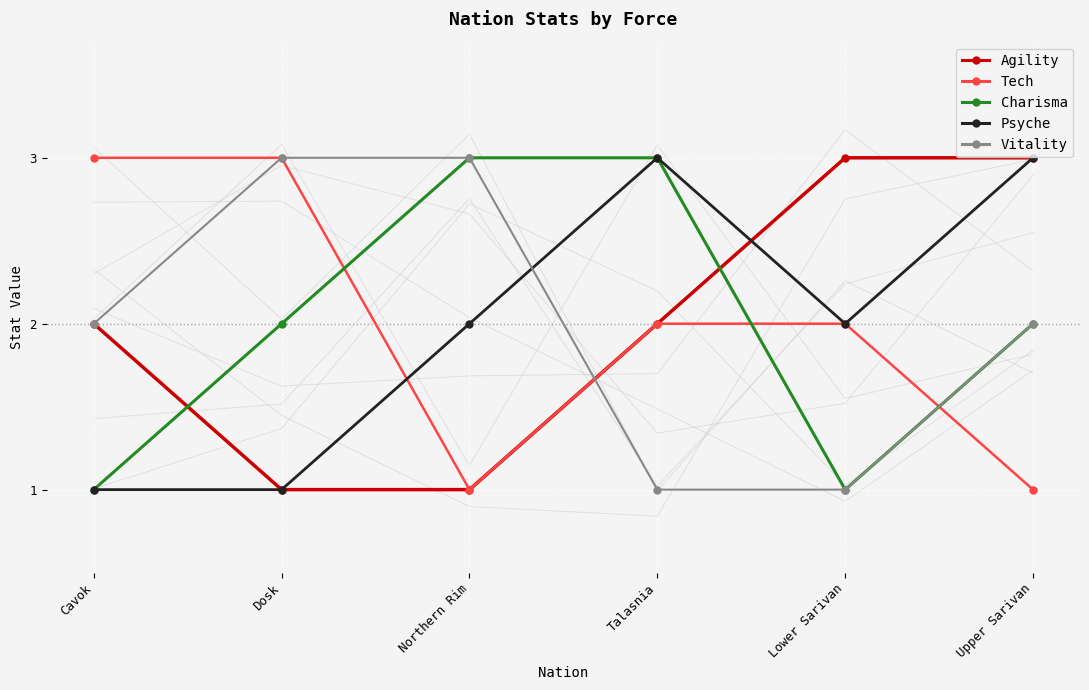

True or false: Charisma and Psyche cross at least once.

False